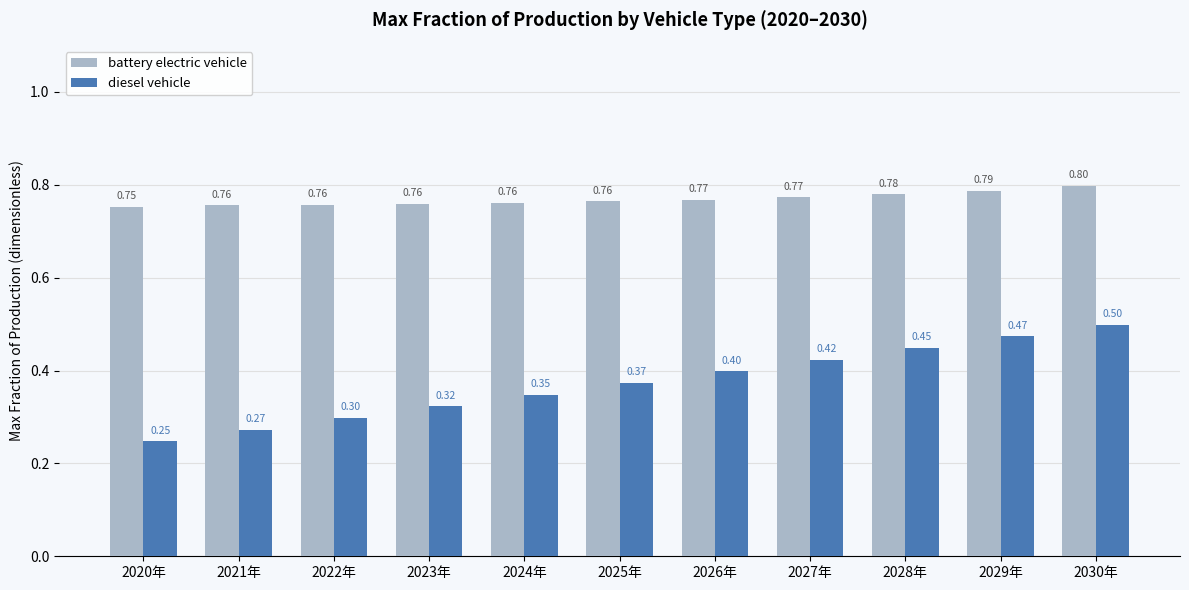

Which series has the largest total across all categories?

battery electric vehicle